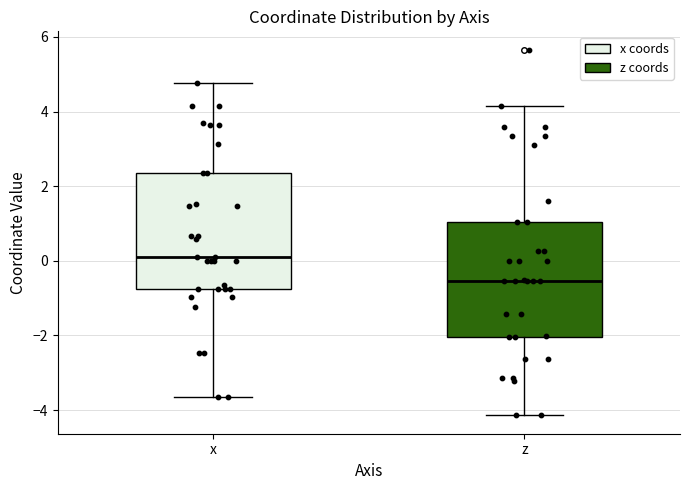

Reading left to right, transcribe this box plot: for each box, give where its median line is, the range the box spans, and where its two whiskers end, as read against the y-axis. The values are not printed on the chart, so give them approximately, as read against the axis.

x: median 0.2, box -0.8 to 2.4, whiskers -3.6 to 4.8
z: median -0.6, box -2.0 to 1.0, whiskers -4.2 to 4.2